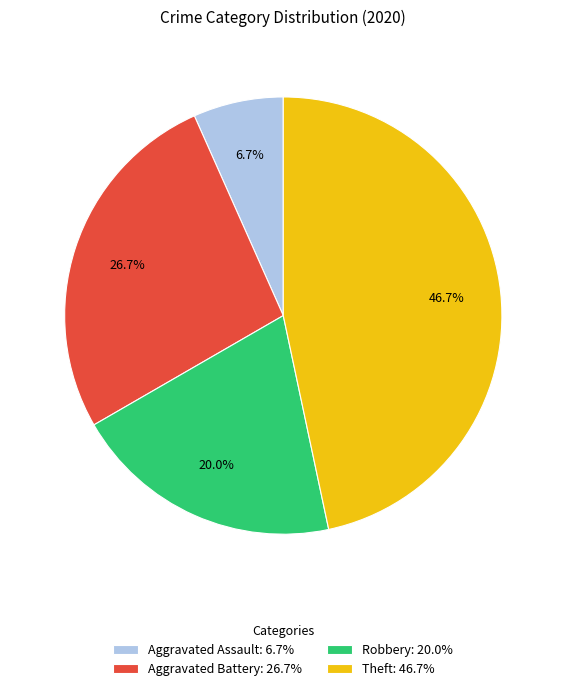

Rank the categories by value from highest to lowest.

Theft, Aggravated Battery, Robbery, Aggravated Assault